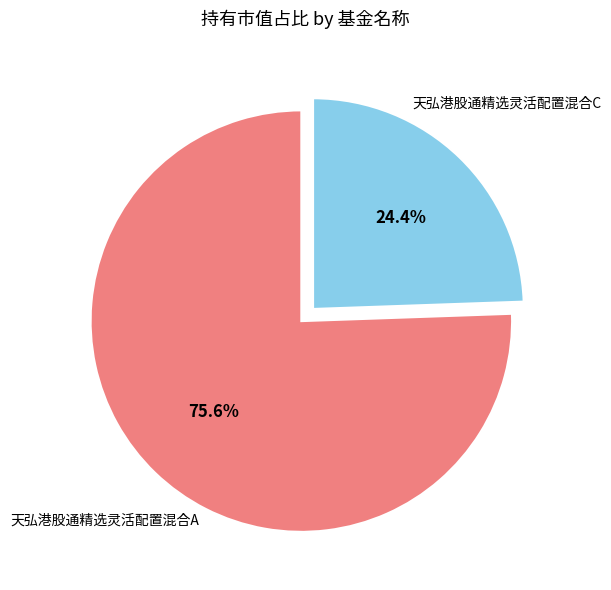

Is there a majority slice in this chart?

Yes